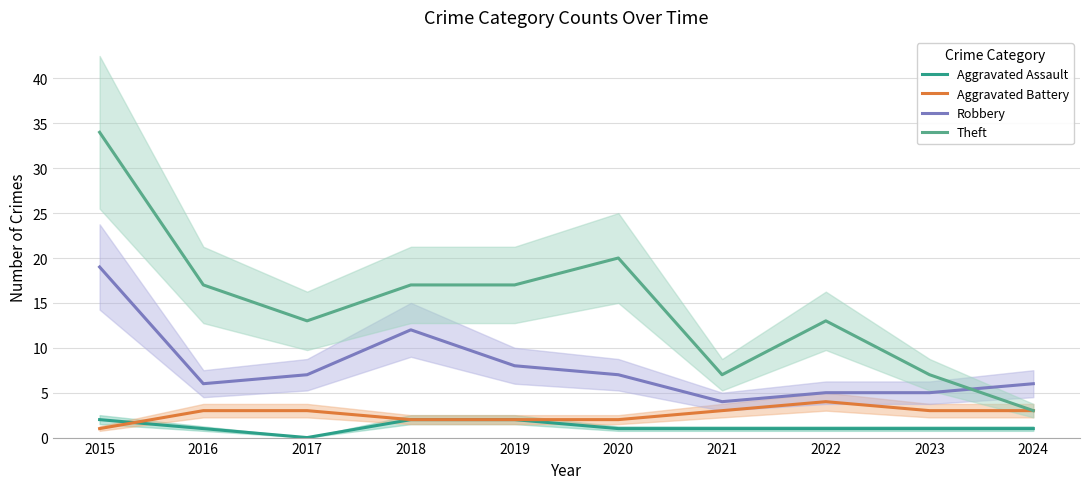

Between 2024 and 2020, which is larger?

2024